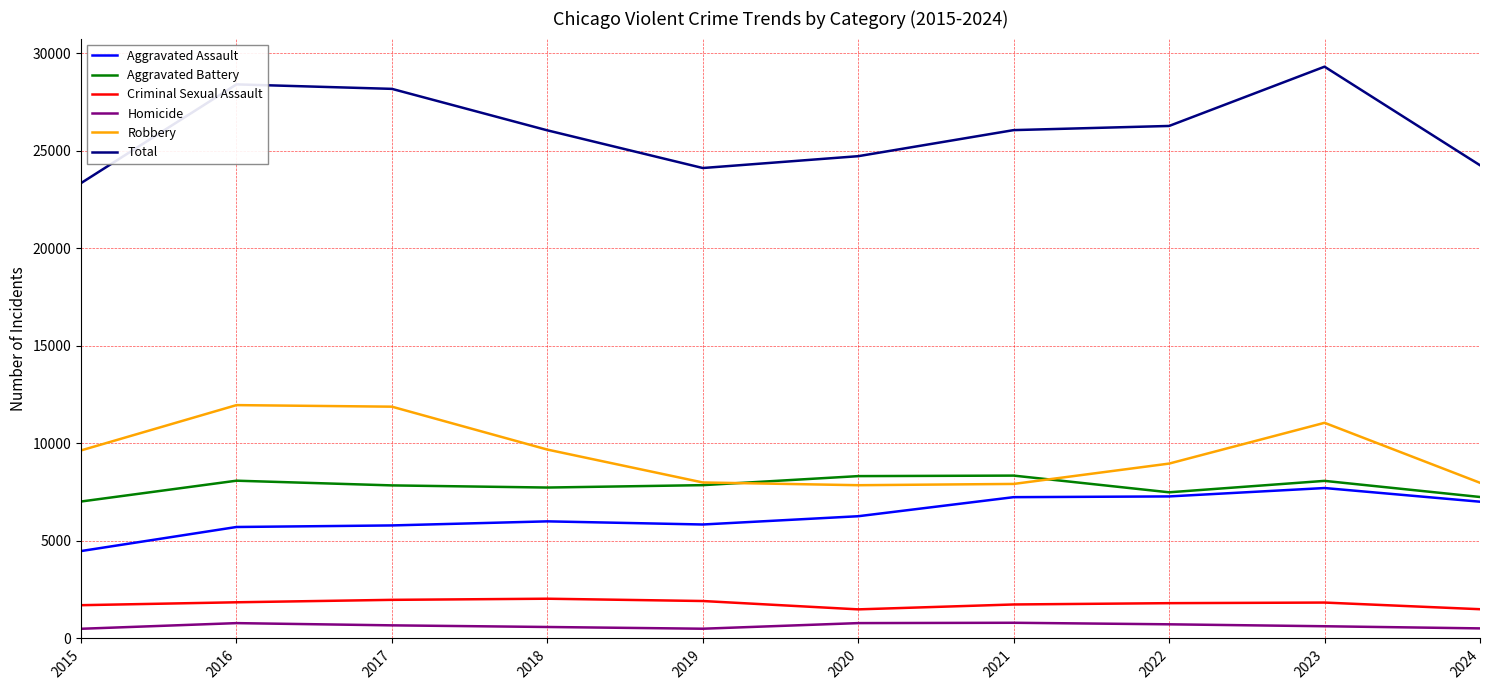

True or false: Criminal Sexual Assault and Aggravated Assault cross at least once.

False